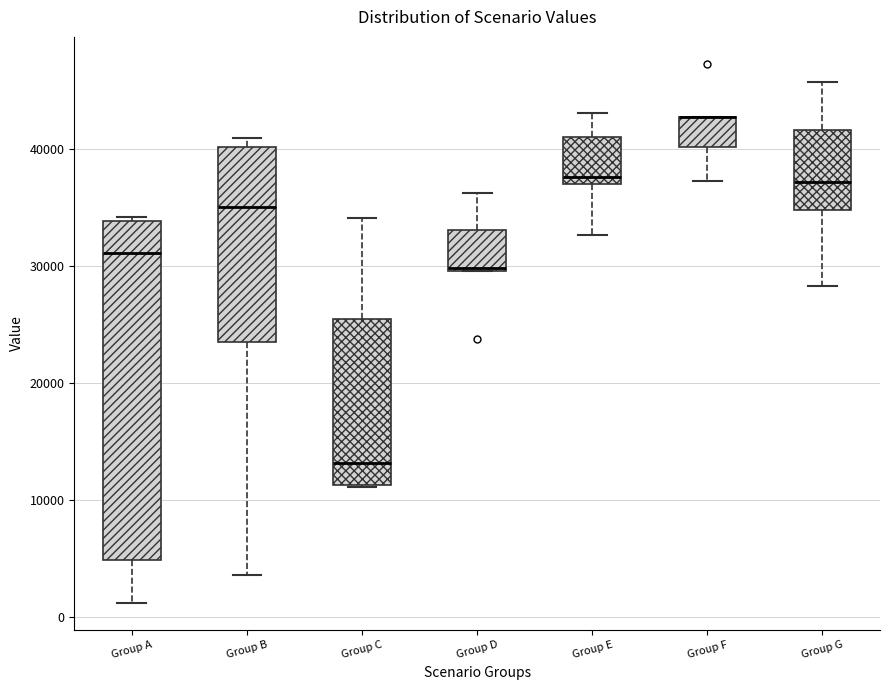

Where is the upper edge of the box for Group F on the y-axis? The values are not printed on the chart, so give them approximately, as read against the axis.

43000